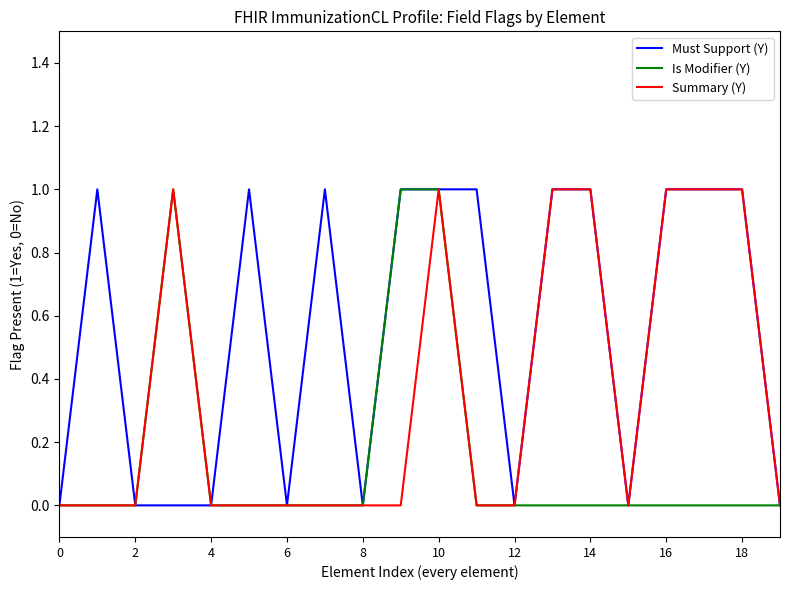

Is this an area chart (filled region under the line)?

No